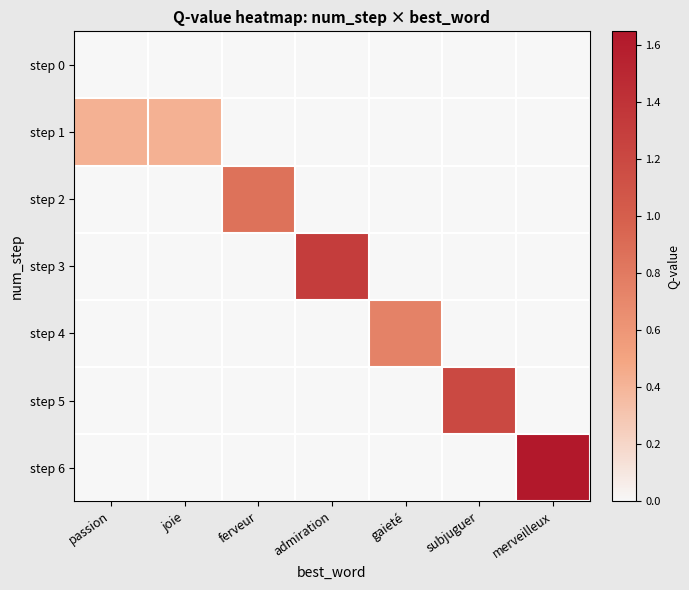

Reading left to right, extract all data points from this chart.

step 0: passion=0.0	joie=0.0	ferveur=0.0	admiration=0.0	gaieté=0.0	subjuguer=0.0	merveilleux=0.0
step 1: passion=0.4	joie=0.4	ferveur=0.0	admiration=0.0	gaieté=0.0	subjuguer=0.0	merveilleux=0.0
step 2: passion=0.0	joie=0.0	ferveur=0.9	admiration=0.0	gaieté=0.0	subjuguer=0.0	merveilleux=0.0
step 3: passion=0.0	joie=0.0	ferveur=0.0	admiration=1.3	gaieté=0.0	subjuguer=0.0	merveilleux=0.0
step 4: passion=0.0	joie=0.0	ferveur=0.0	admiration=0.0	gaieté=0.7	subjuguer=0.0	merveilleux=0.0
step 5: passion=0.0	joie=0.0	ferveur=0.0	admiration=0.0	gaieté=0.0	subjuguer=1.2	merveilleux=0.0
step 6: passion=0.0	joie=0.0	ferveur=0.0	admiration=0.0	gaieté=0.0	subjuguer=0.0	merveilleux=1.6